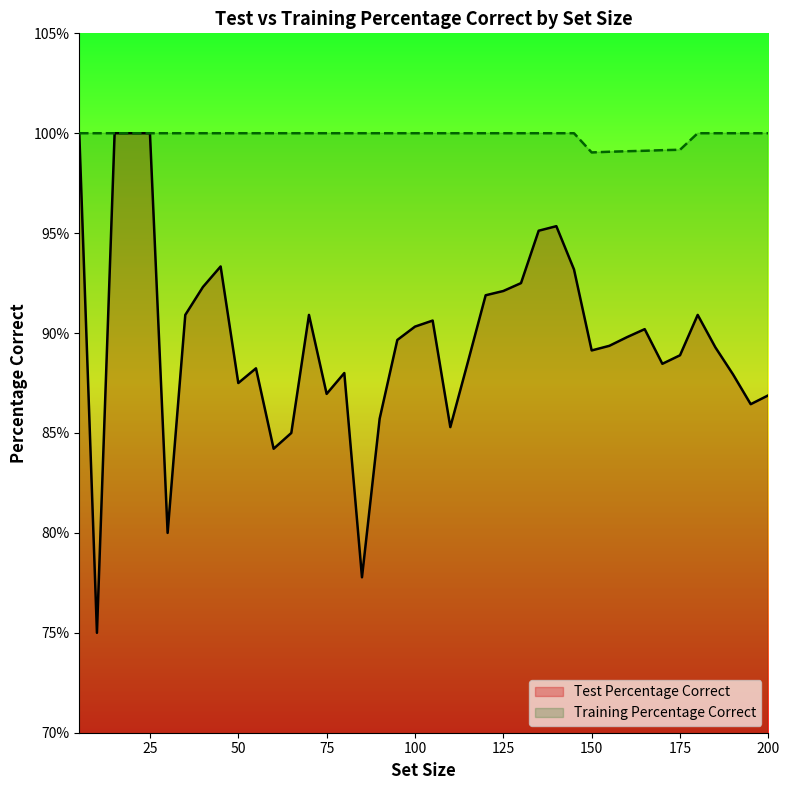

Reading left to right, transcribe all the data shown in this chart.

Test Percentage Correct: 1.0	0.8	1.0	1.0	1.0	0.8	0.9	0.9	0.9	0.9	0.9	0.8	0.8	0.9	0.9	0.9	0.8	0.9	0.9	0.9	0.9	0.9	0.9	0.9	0.9	0.9	1.0	1.0	0.9	0.9	0.9	0.9	0.9	0.9	0.9	0.9	0.9	0.9	0.9	0.9
Training Percentage Correct: 1.0	1.0	1.0	1.0	1.0	1.0	1.0	1.0	1.0	1.0	1.0	1.0	1.0	1.0	1.0	1.0	1.0	1.0	1.0	1.0	1.0	1.0	1.0	1.0	1.0	1.0	1.0	1.0	1.0	1.0	1.0	1.0	1.0	1.0	1.0	1.0	1.0	1.0	1.0	1.0